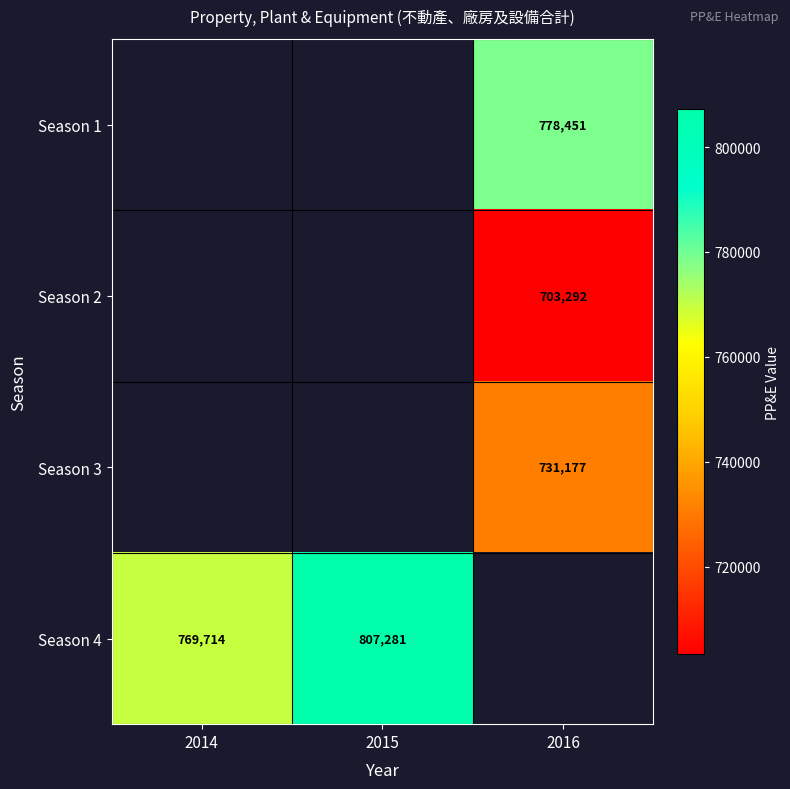

The value of Season 4 at 2014 is 308421.1. True or false?

False